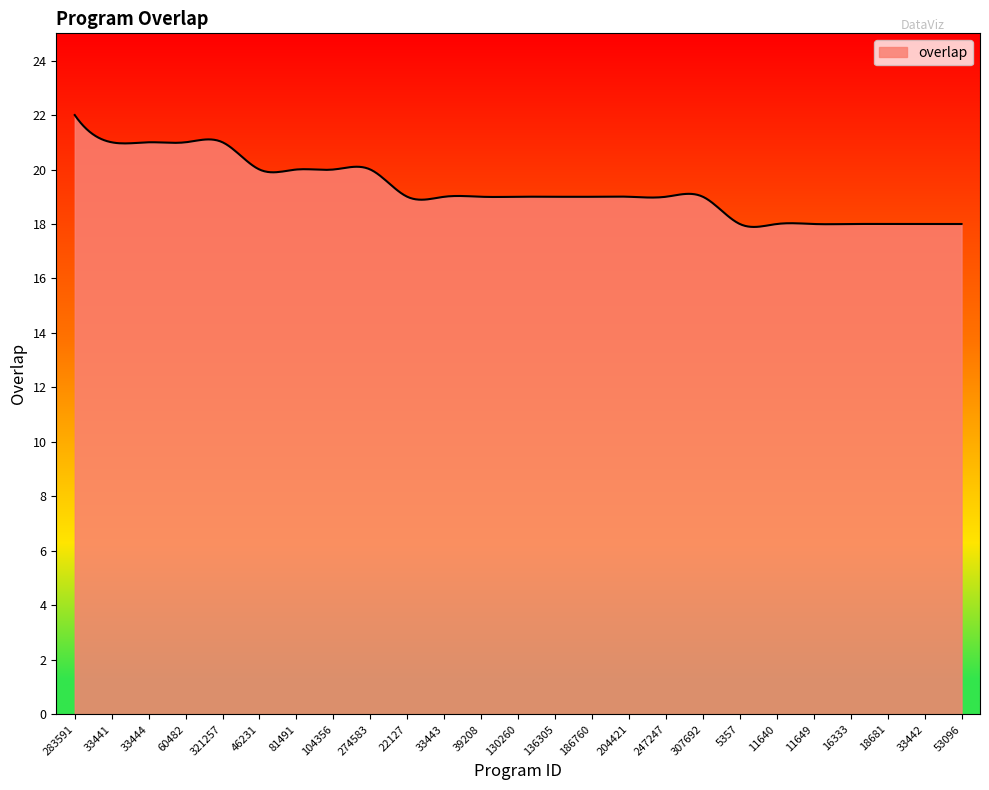

How many lines are shown in the chart?

1